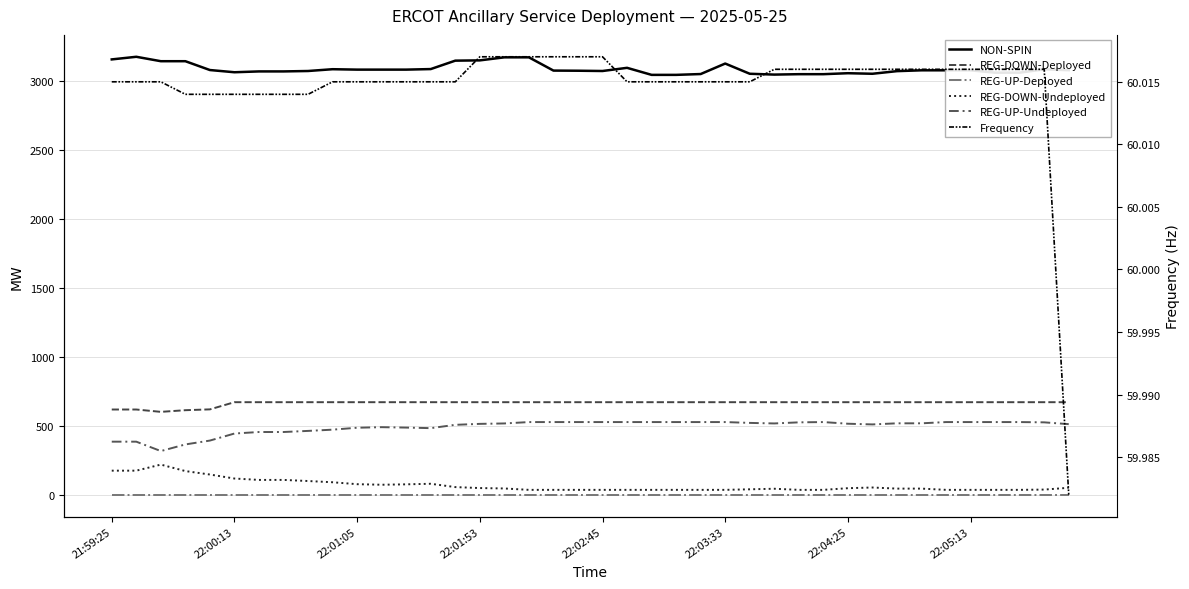

Between 24 and 25, which series saw the biggest shift?

NON-SPIN